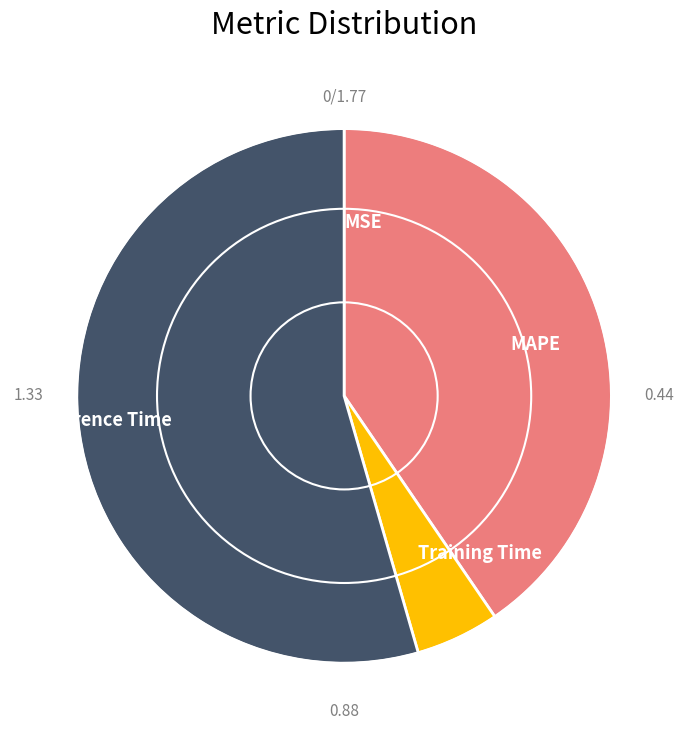

Is there any slice that represents more than half of the pie?

Yes